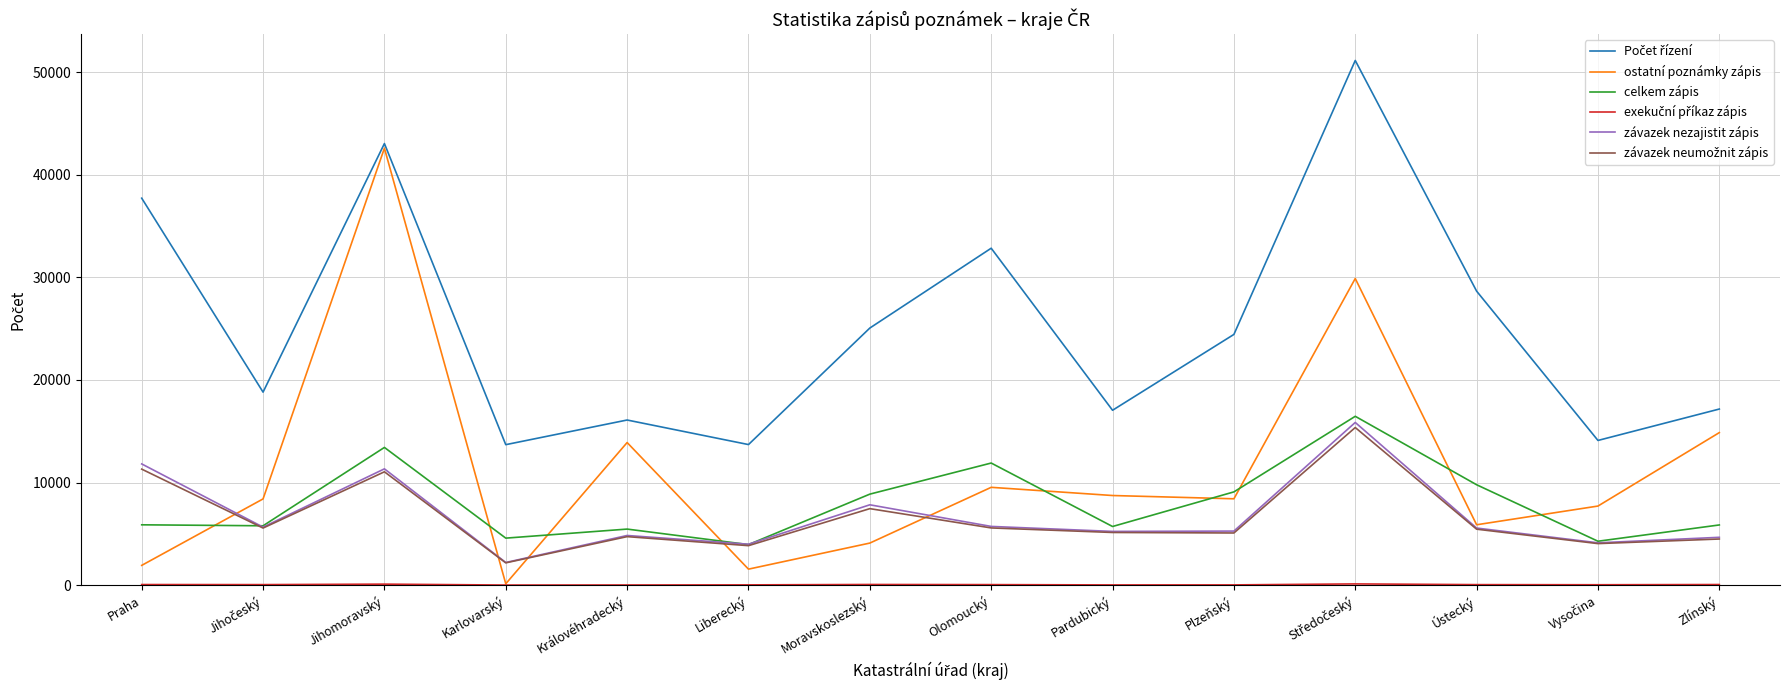

True or false: celkem zápis has a value of 9089 at Plzeňský.

True